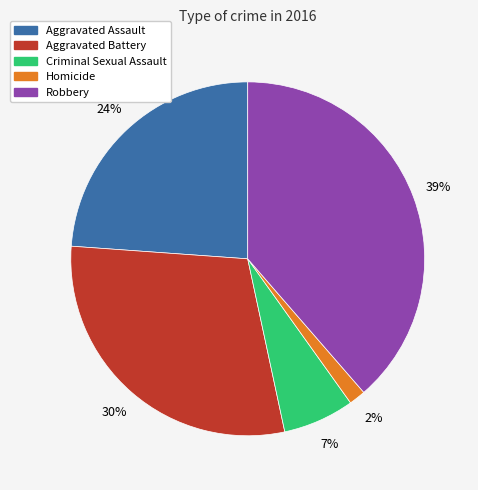

Is there any slice that represents more than half of the pie?

No